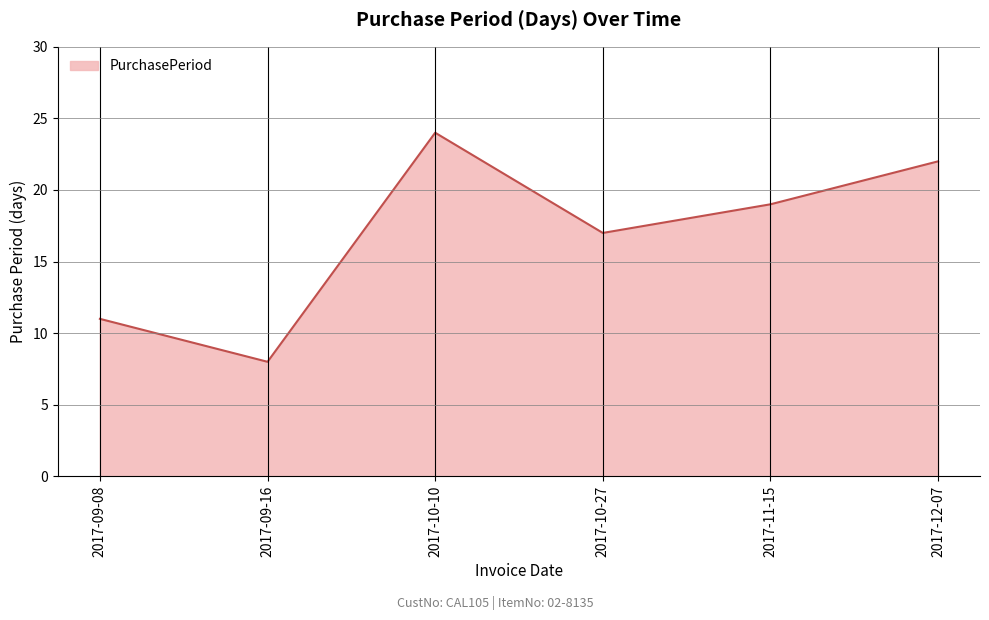

Rank the categories by value from highest to lowest.

2017-10-10, 2017-12-07, 2017-11-15, 2017-10-27, 2017-09-08, 2017-09-16